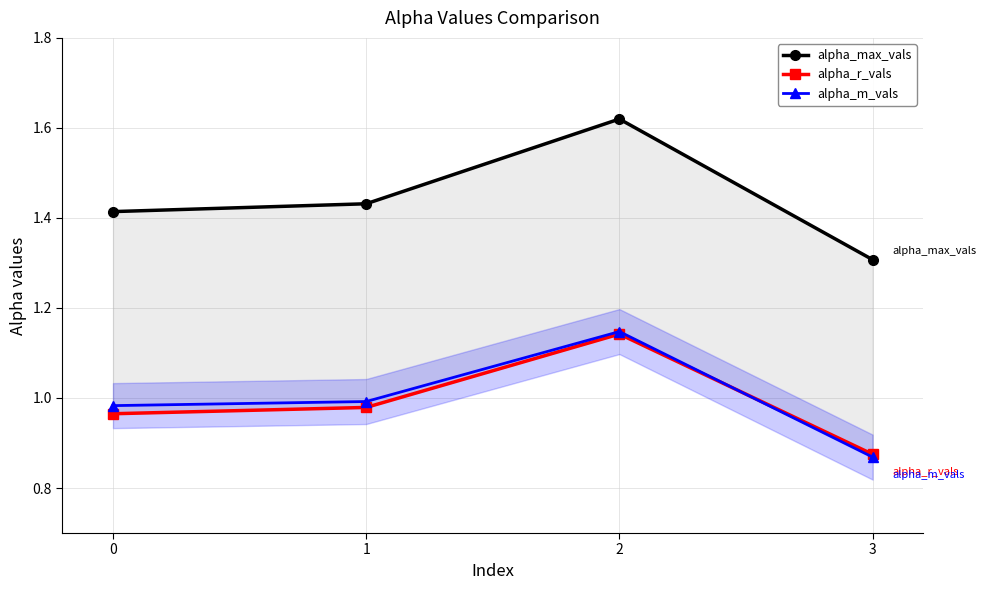

How many interior local peaks does the alpha_max_vals series have?

1